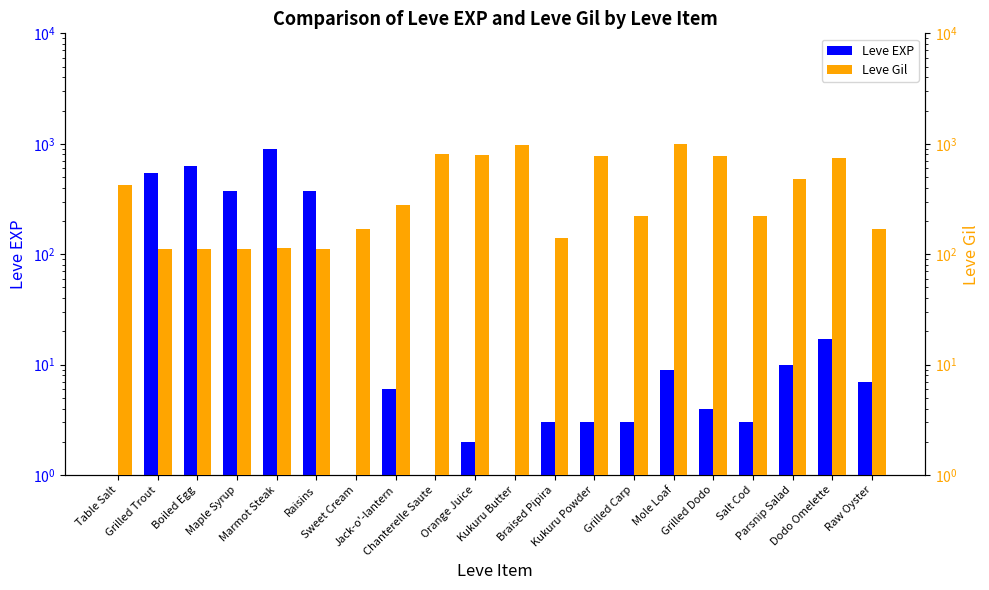

What is the sum of all Leve Gil values?

8521